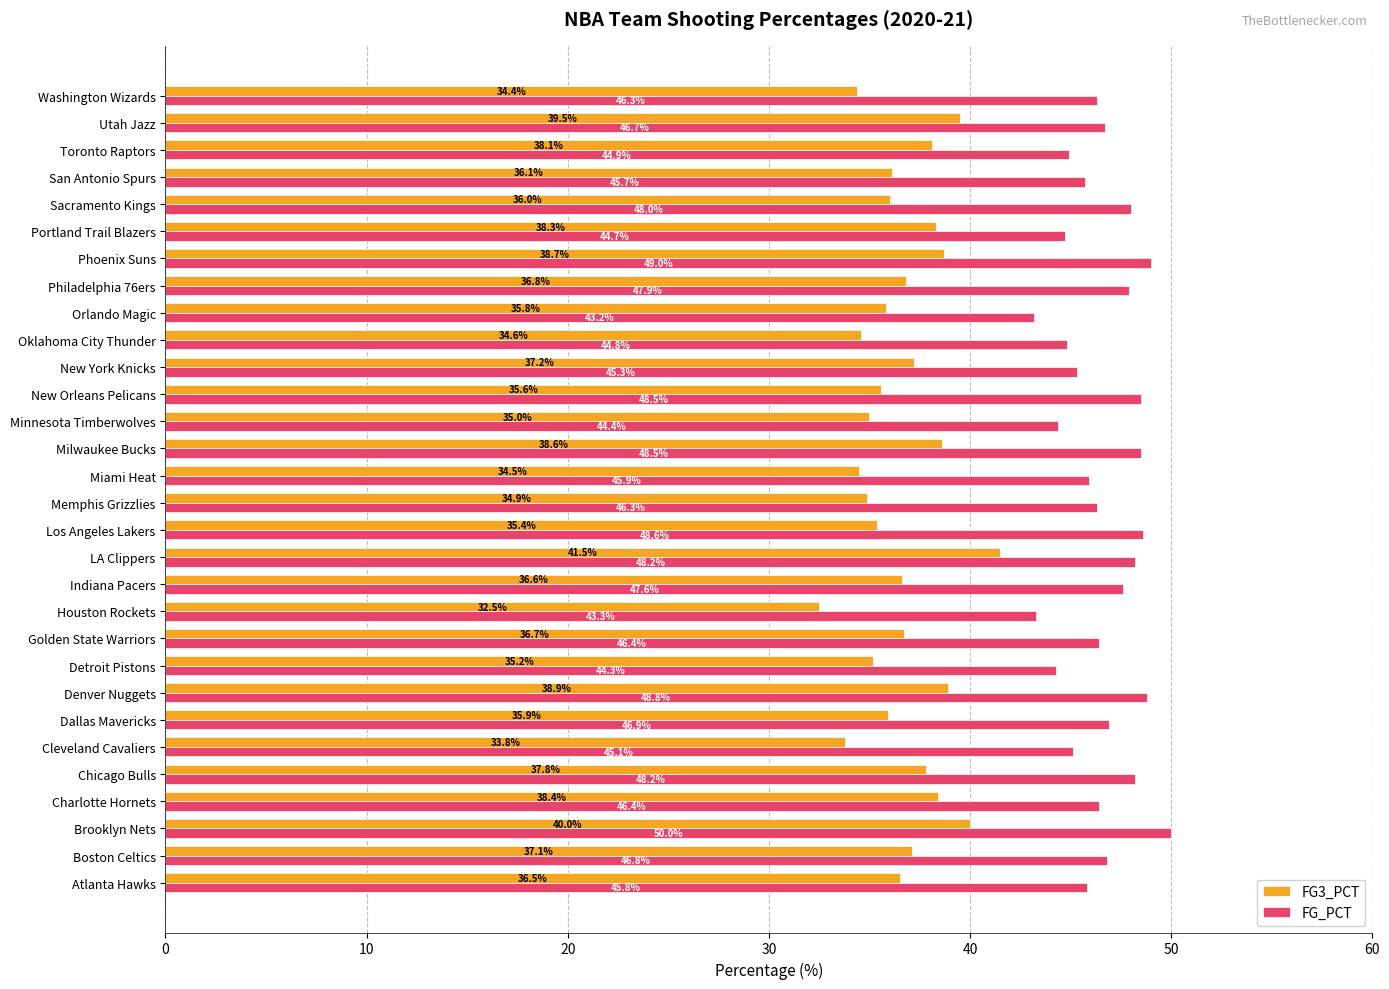

How many data points in FG_PCT are less than 46?

12